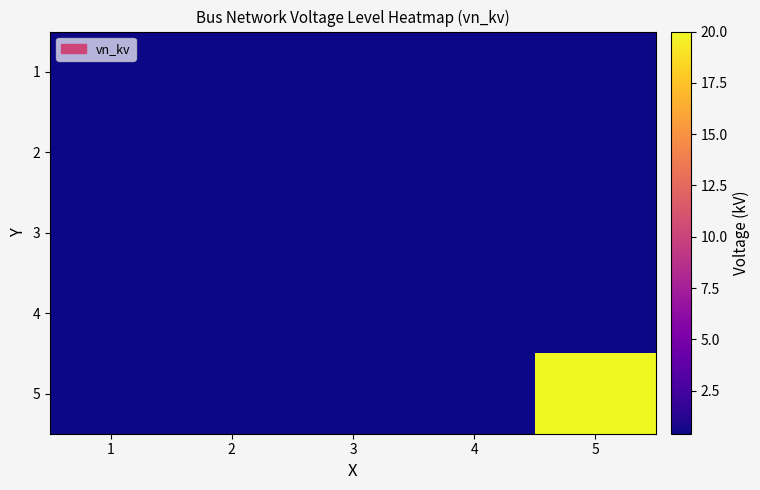

Reading right to left, transcribe all the data shown in this chart.

1: 5=0.4	4=0.4	3=0.4	2=0.4	1=0.4
2: 5=0.4	4=0.4	3=0.4	2=0.4	1=0.4
3: 5=0.4	4=0.4	3=0.4	2=0.4	1=0.4
4: 5=0.4	4=0.4	3=0.4	2=0.4	1=0.4
5: 5=20.0	4=0.4	3=0.4	2=0.4	1=0.4